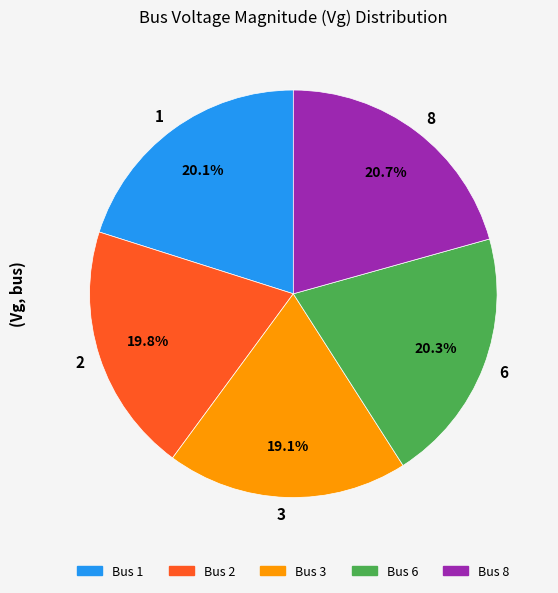

To the nearest percent, what portion does 8 represent?

21%